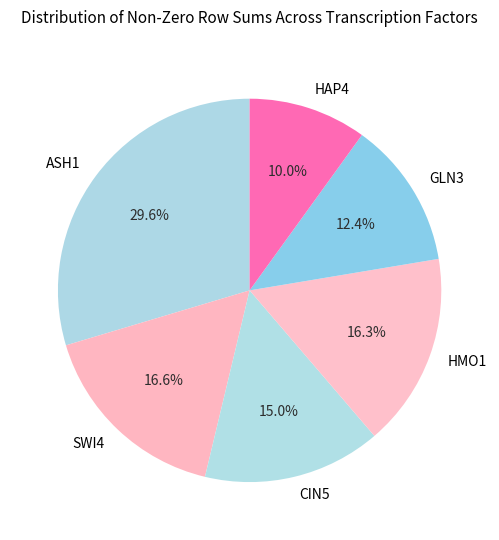

Is it true that ASH1 is 30% of the pie?

True